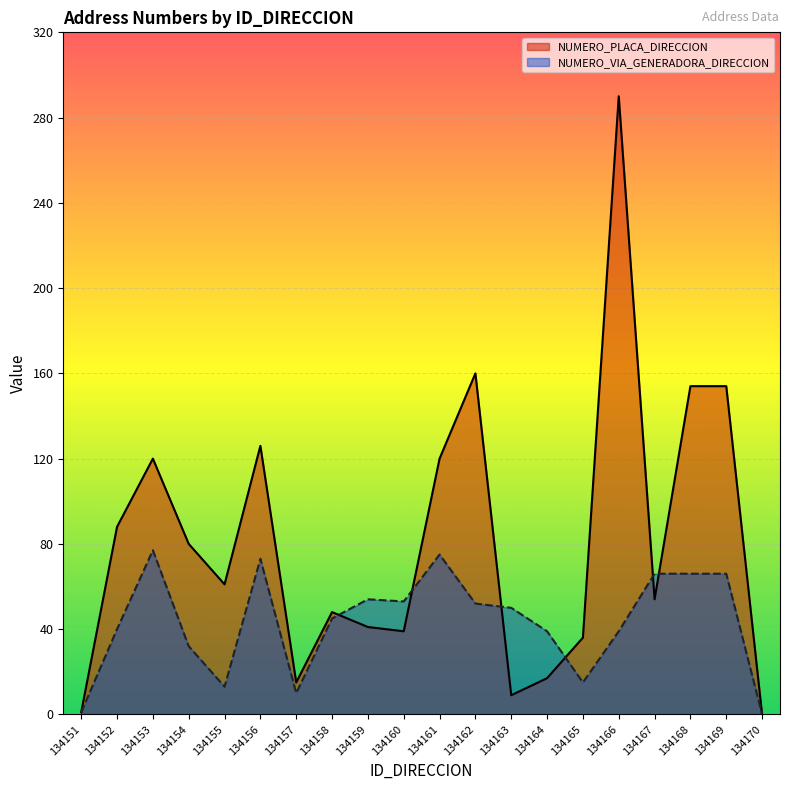

Reading left to right, transcribe all the data shown in this chart.

NUMERO_PLACA_DIRECCION: 1	88	120	80	61	126	15	48	41	39	120	160	9	17	36	290	54	154	154	0
NUMERO_VIA_GENERADORA_DIRECCION: 1	40	77	32	13	73	10	45	54	53	75	52	50	39	15	39	66	66	66	0